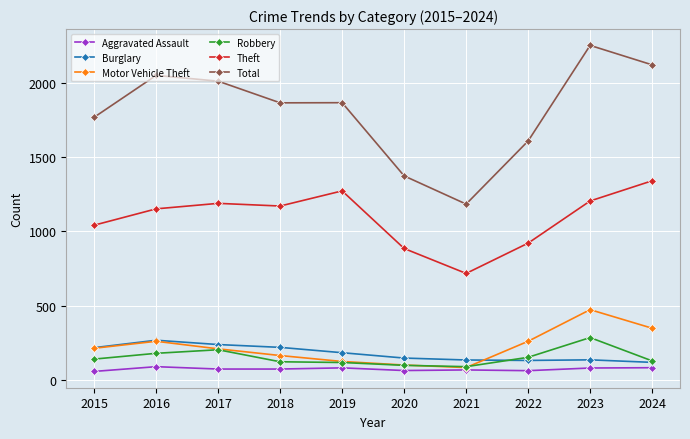

What are all the series names shown in the legend?

Aggravated Assault, Burglary, Motor Vehicle Theft, Robbery, Theft, Total